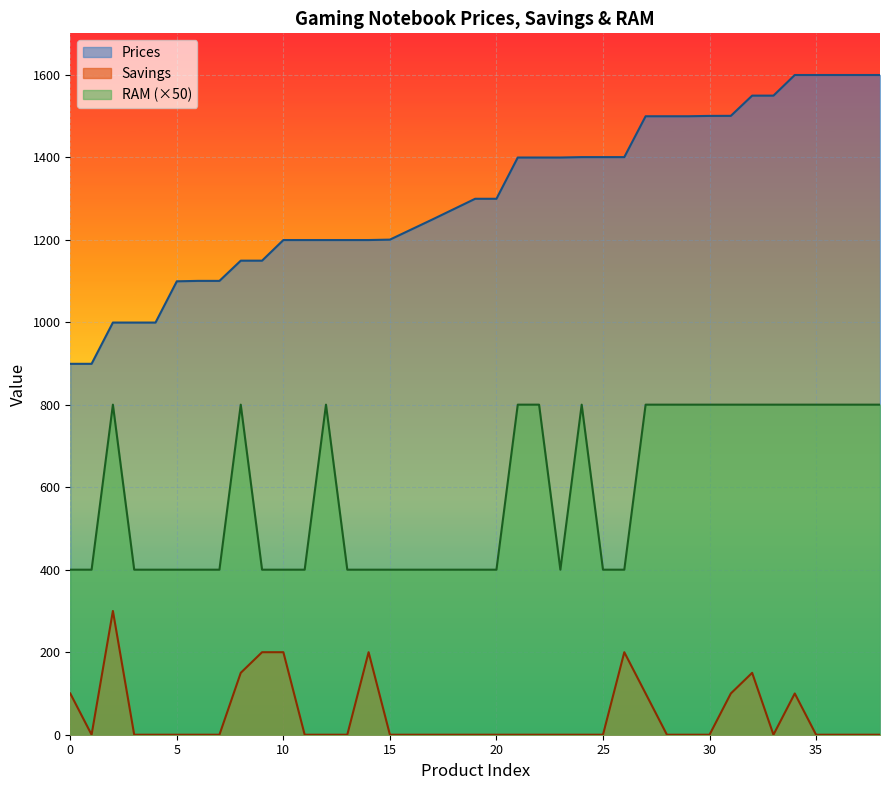

True or false: Prices and Savings intersect in this chart.

False